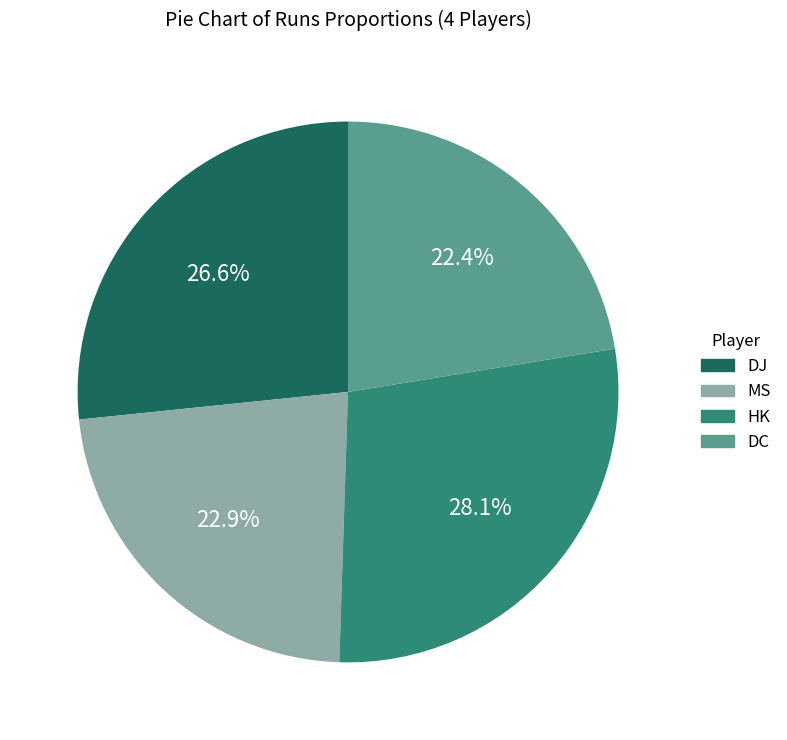

How many segments does this pie chart have?

4